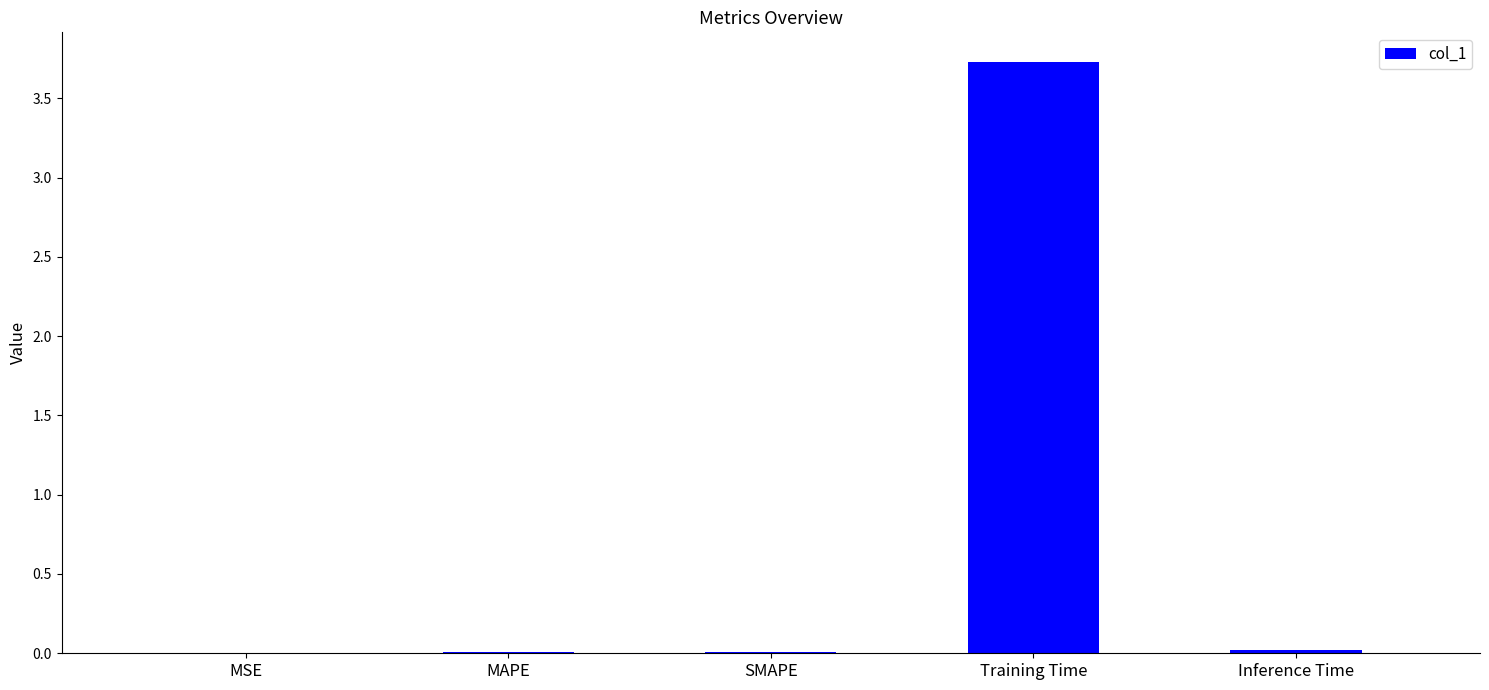

Is it true that the value at MAPE is 0.0?

True